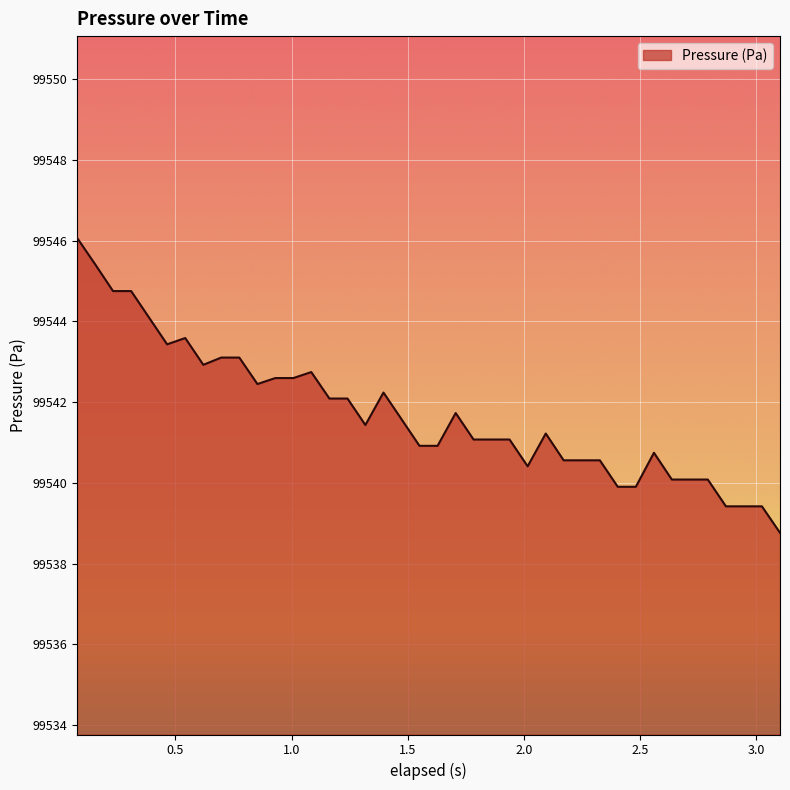

What is the minimum value shown in the chart?

99538.8